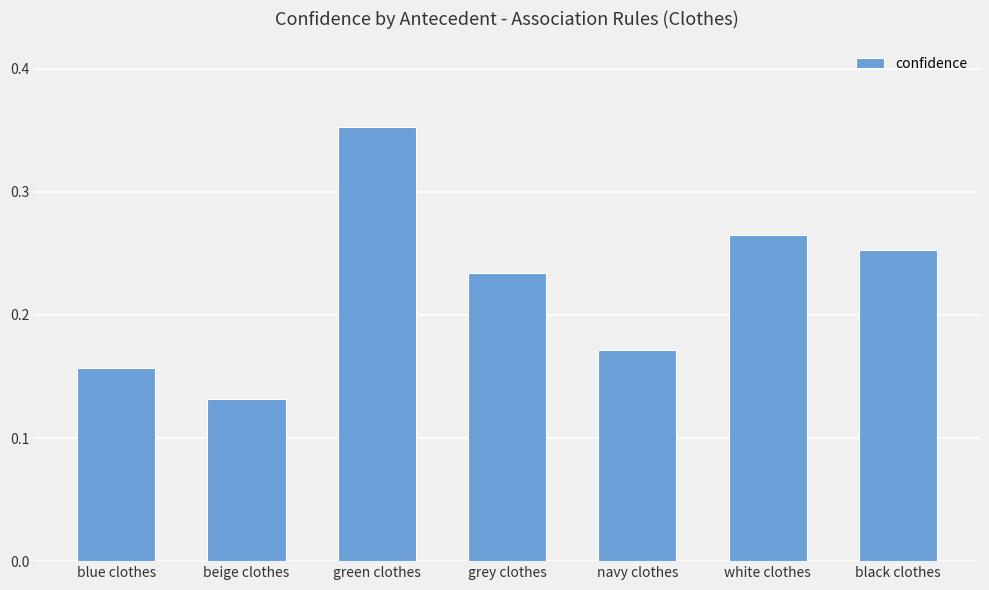

What is the label of the 6th bar from the right?

beige clothes